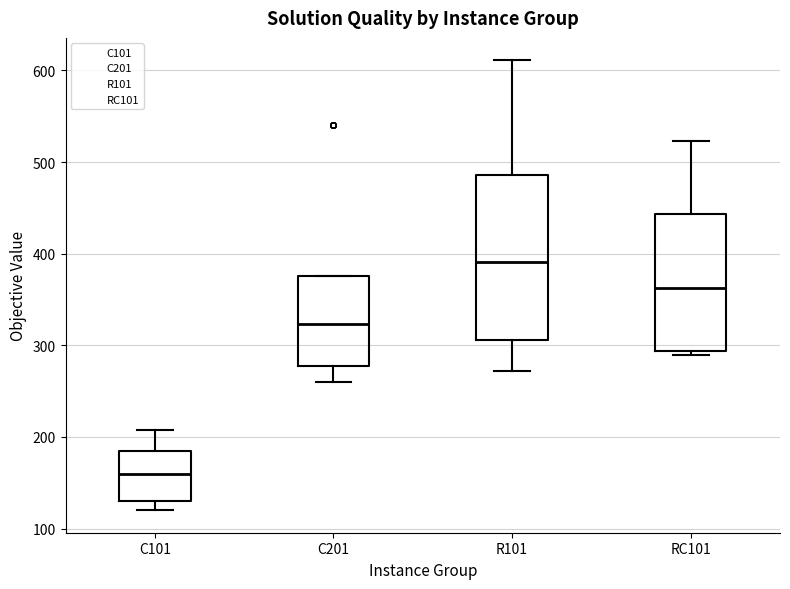

Which box has the lowest median line?

C101